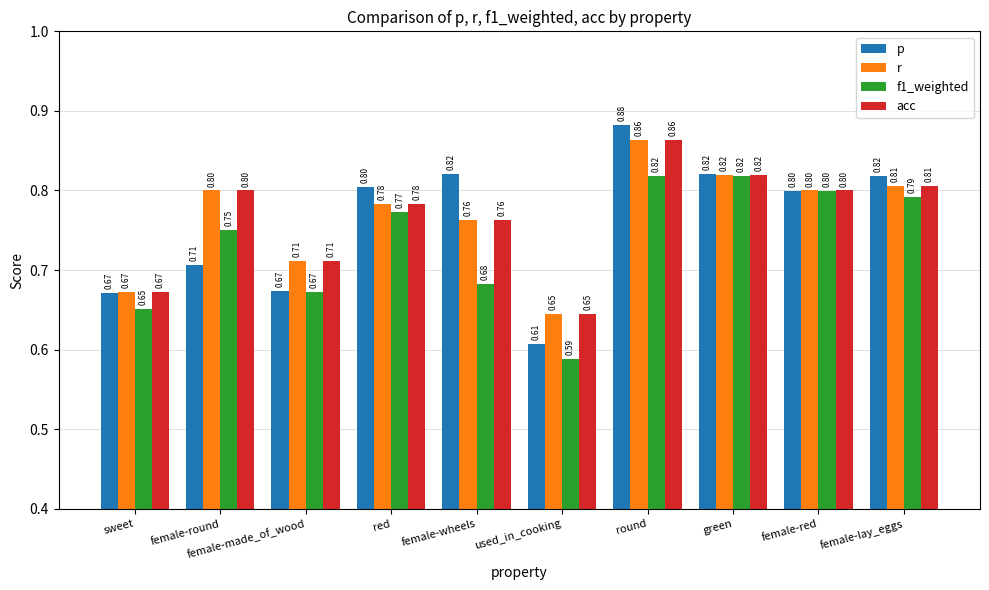

Is it true that p equals 1.4 at female-red?

False